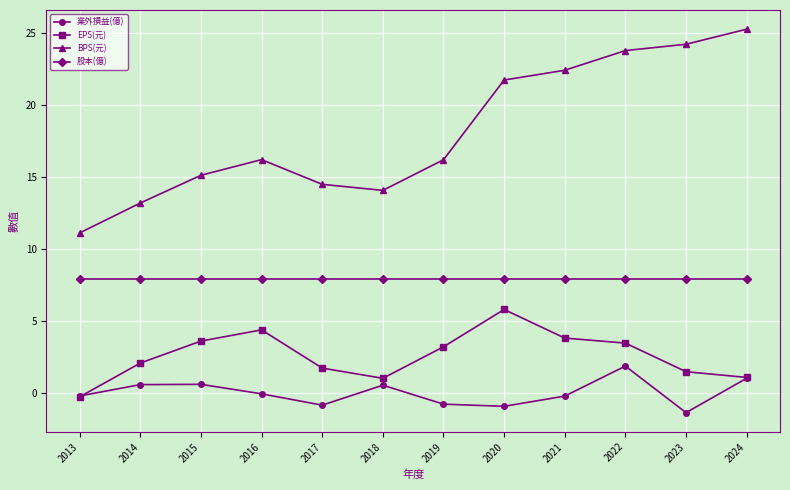

What is the sum of the 業外損益(億) values at 2013 and 2018?

0.3